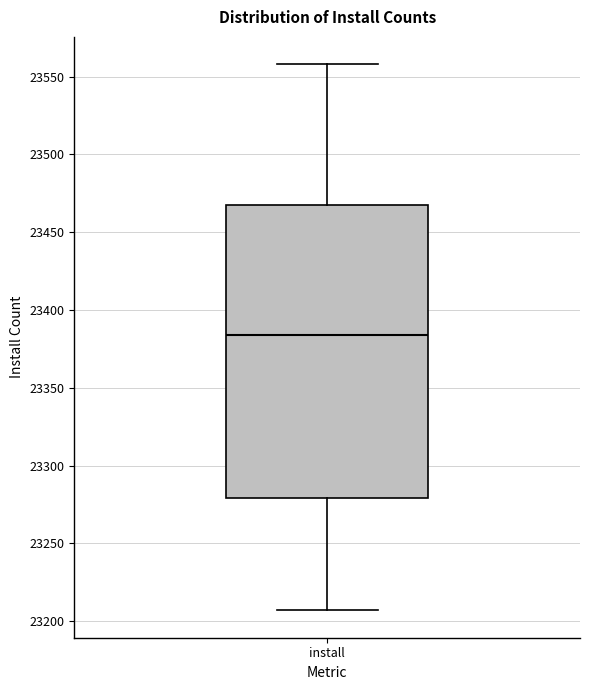

Read this box plot against the y-axis: the position of the median line, the range covered by the box, and the ends of both whiskers. The values are not printed on the chart, so give them approximately, as read against the axis.

median 23385, box 23280 to 23465, whiskers 23205 to 23560